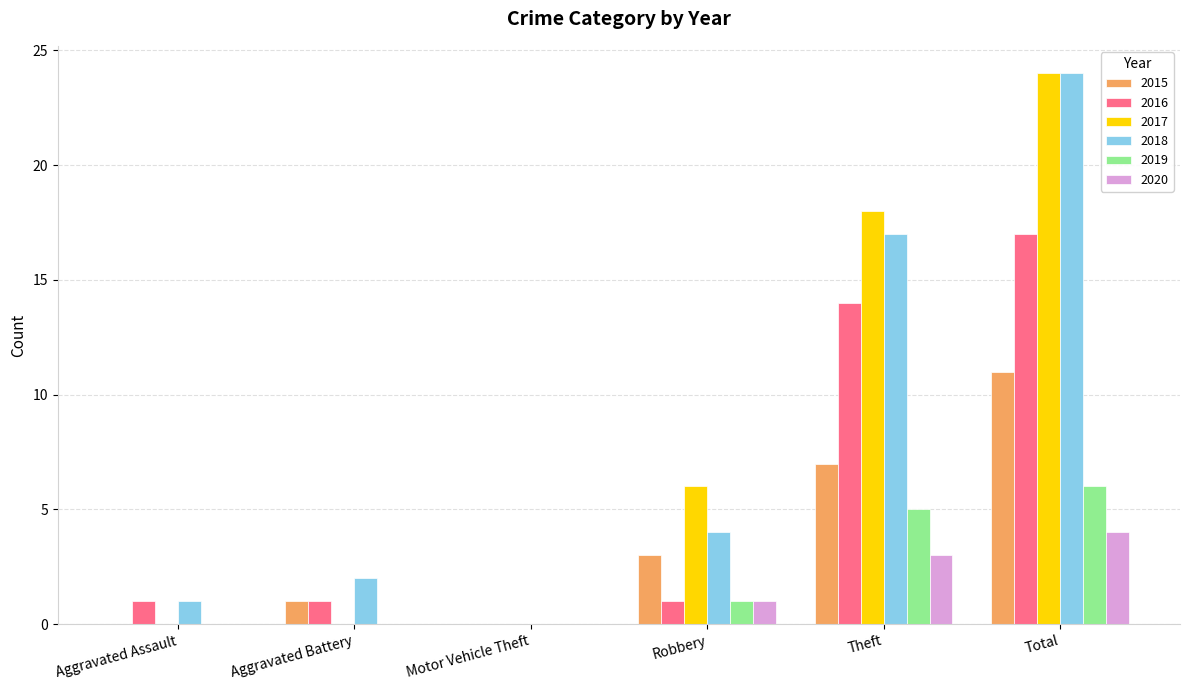

Reading right to left, list all the values displayed in this chart.

2015: 11	7	3	0	1	0
2016: 17	14	1	0	1	1
2017: 24	18	6	0	0	0
2018: 24	17	4	0	2	1
2019: 6	5	1	0	0	0
2020: 4	3	1	0	0	0